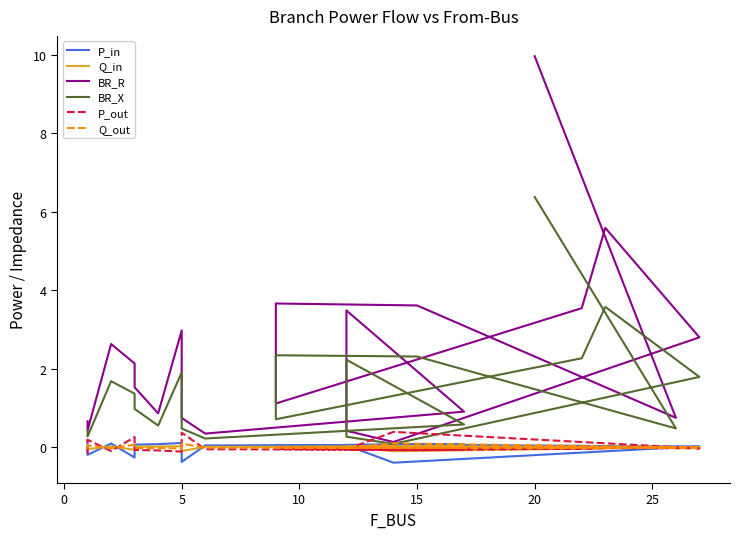

How many data points in P_in are above 0?

17